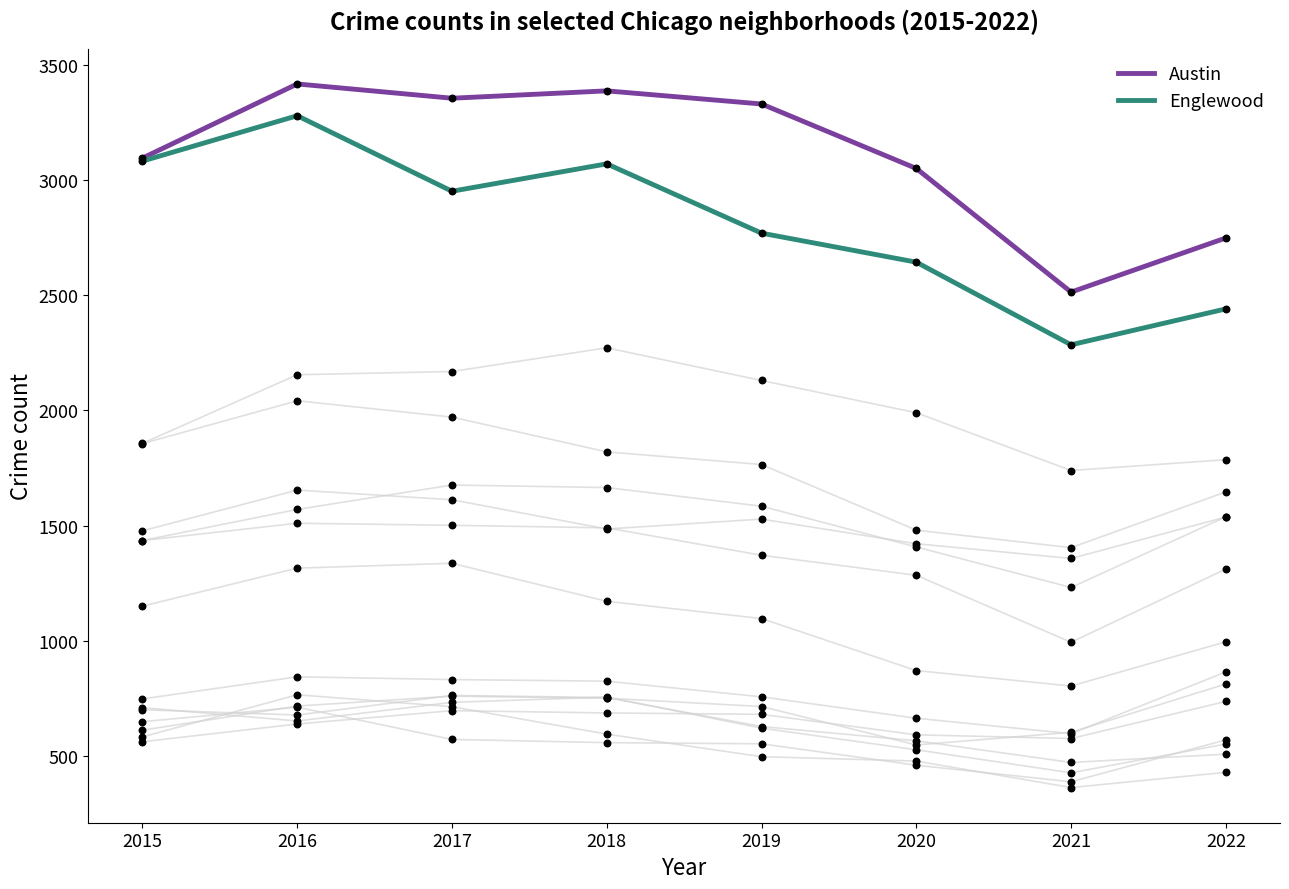

Is the value of Englewood at 2018 greater than the value of Austin at 2017?

No